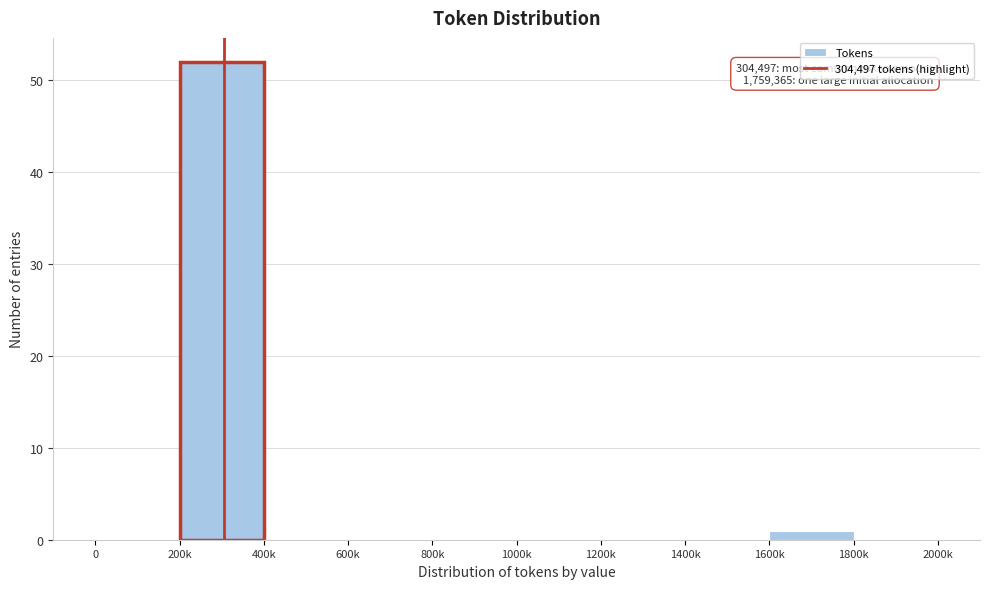

Reading left to right, list all the values displayed in this chart.

0=0	200k=52	400k=0	600k=0	800k=0	1000k=0	1200k=0	1400k=0	1600k=1	1800k=0